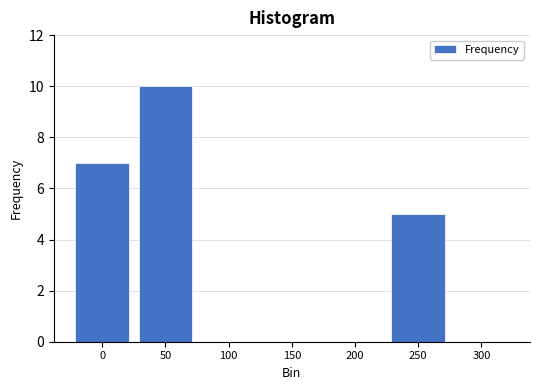

Reading left to right, list all the values displayed in this chart.

0=7	50=10	100=0	150=0	200=0	250=5	300=0